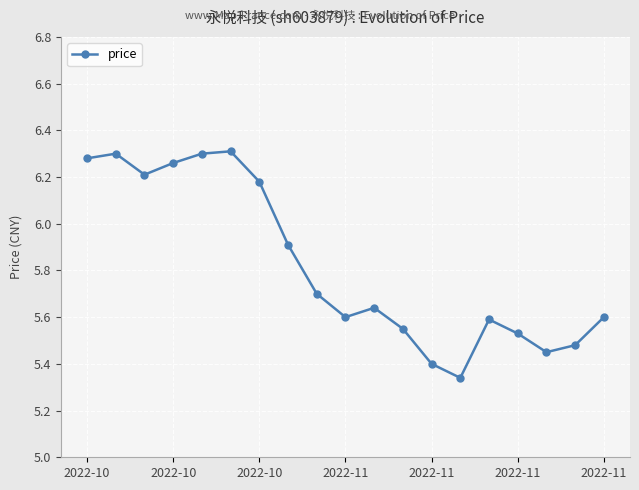

What is the difference between the second highest and second lowest values?

0.9